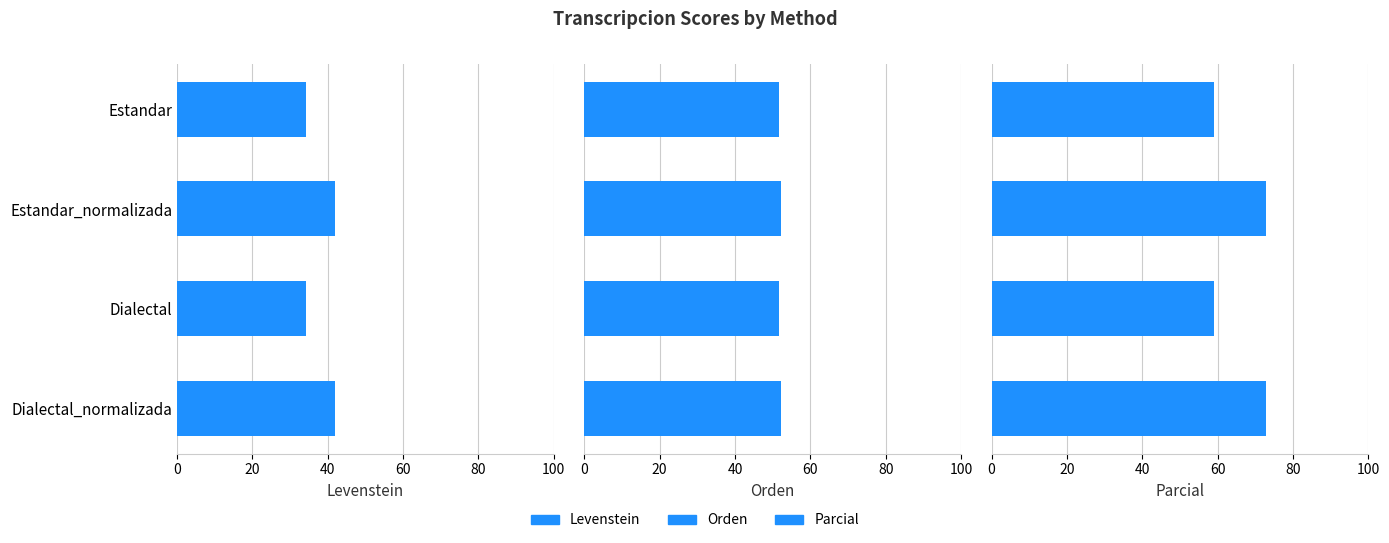

What is the difference between the highest and lowest values at Dialectal?

24.9